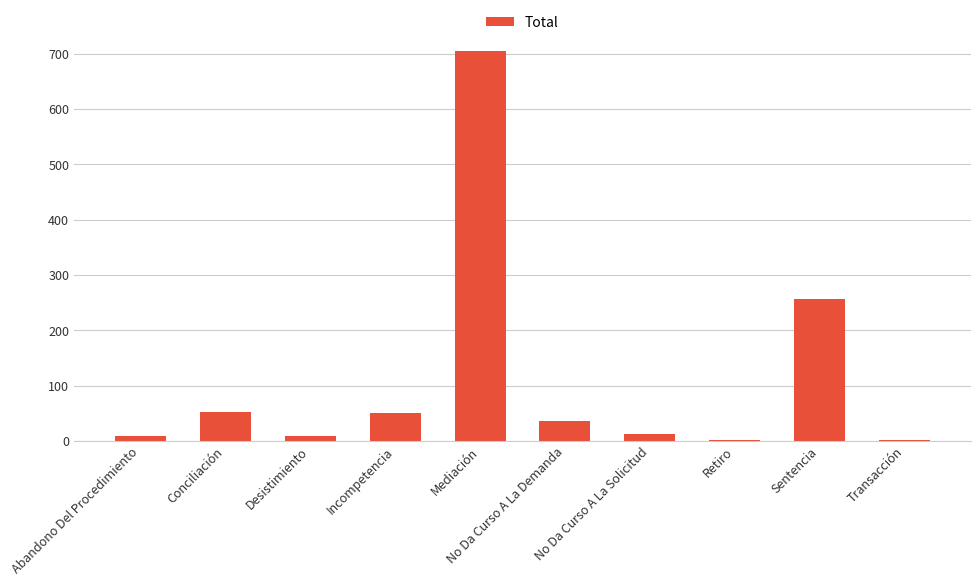

Which label corresponds to the largest value in the chart?

Mediación